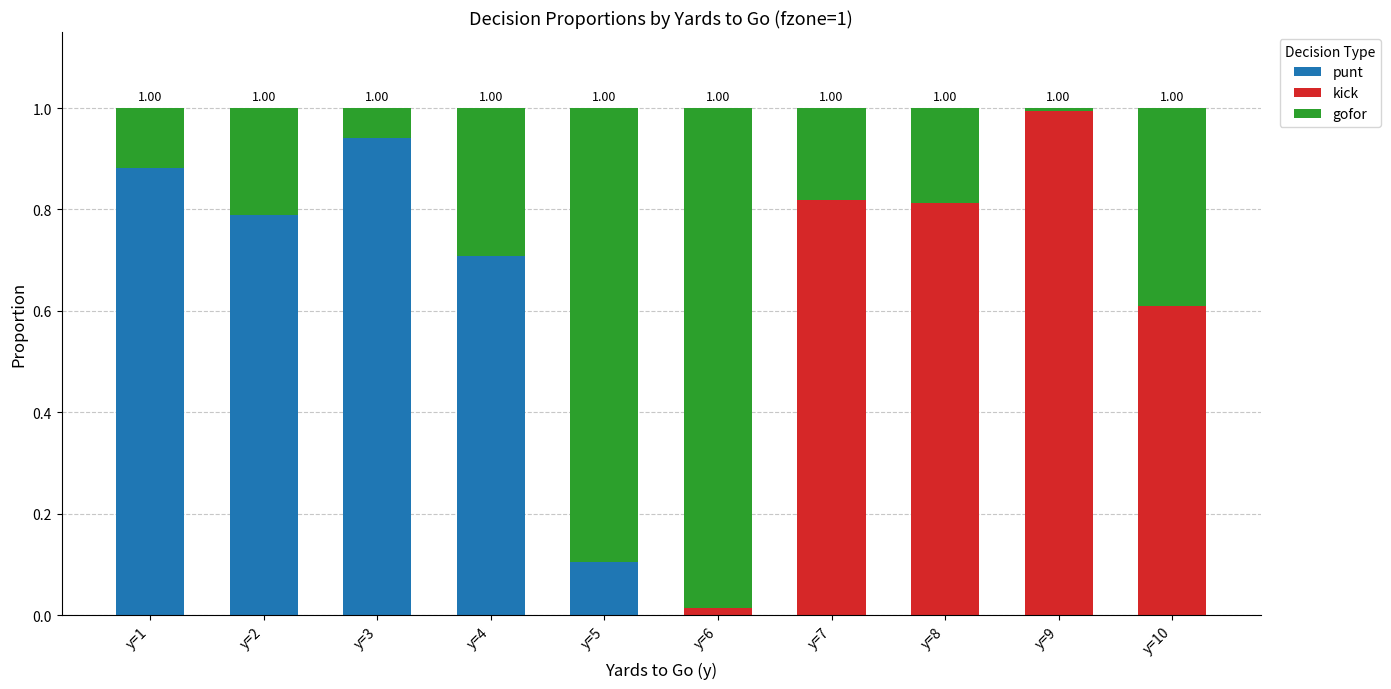

What is the sum of all punt values?

3.4